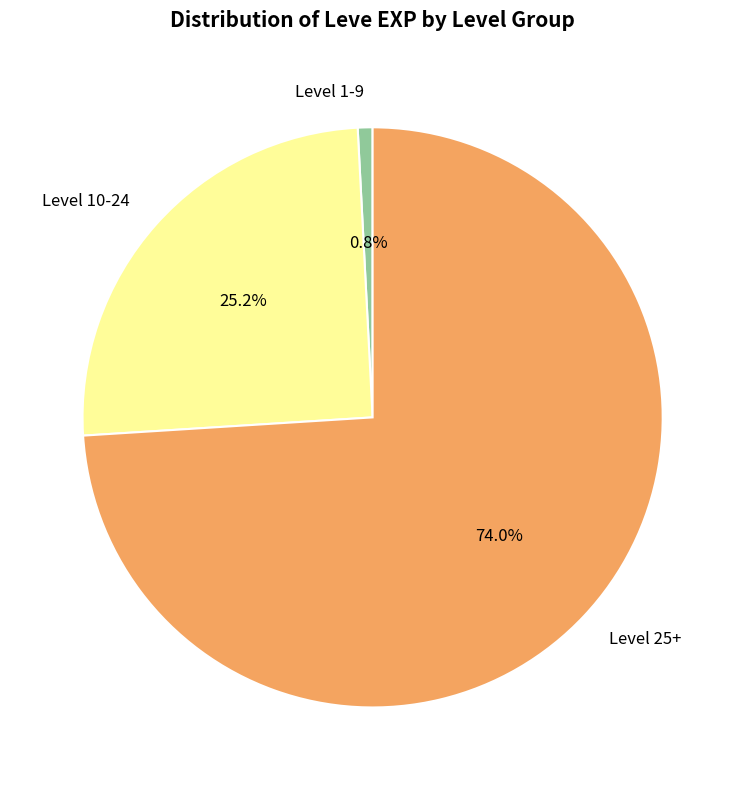

To the nearest percent, what is the difference between the largest and smallest slice percentages?

73%